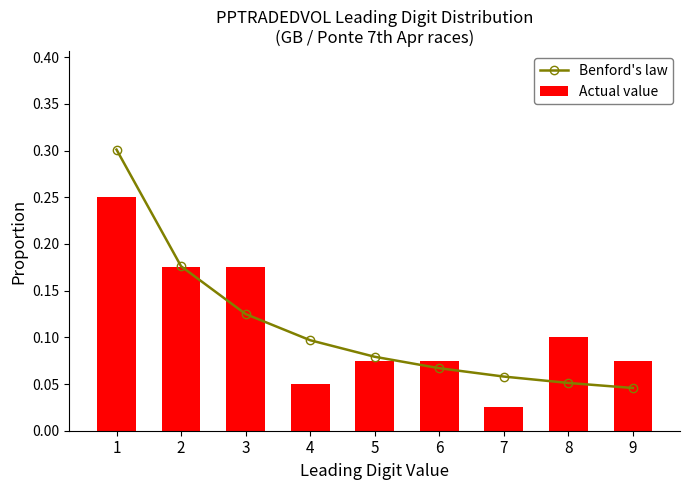

Rank the series by their maximum value, from highest to lowest.

Benford's law, Actual value